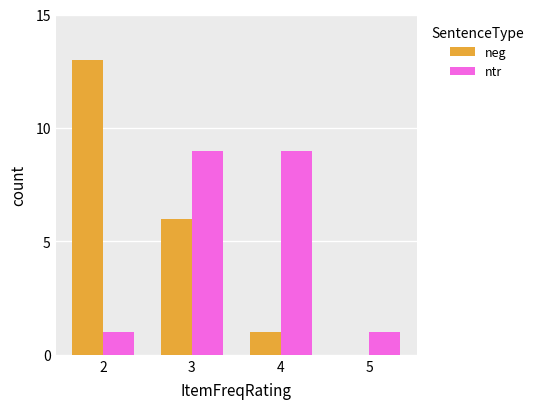

Are the bars horizontal?

No